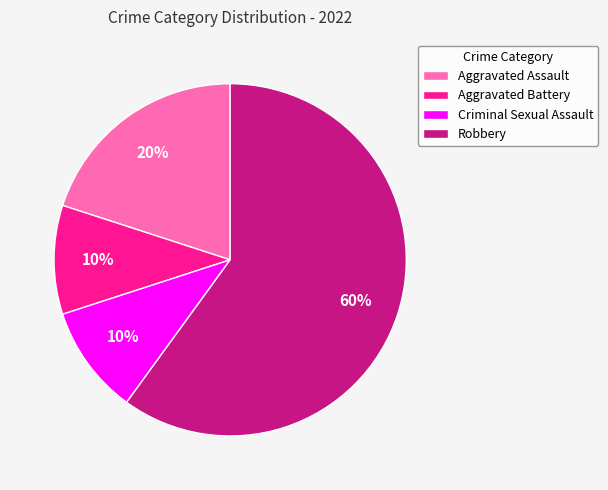

To the nearest percent, what portion does Aggravated Assault represent?

20%